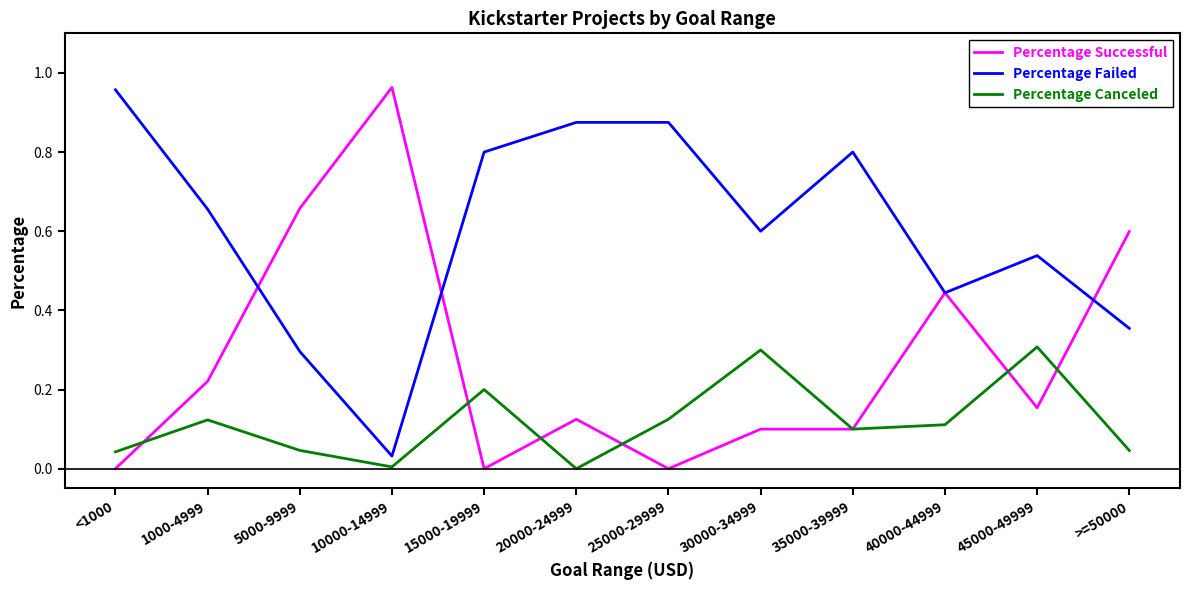

What are all the series names shown in the legend?

Percentage Successful, Percentage Failed, Percentage Canceled